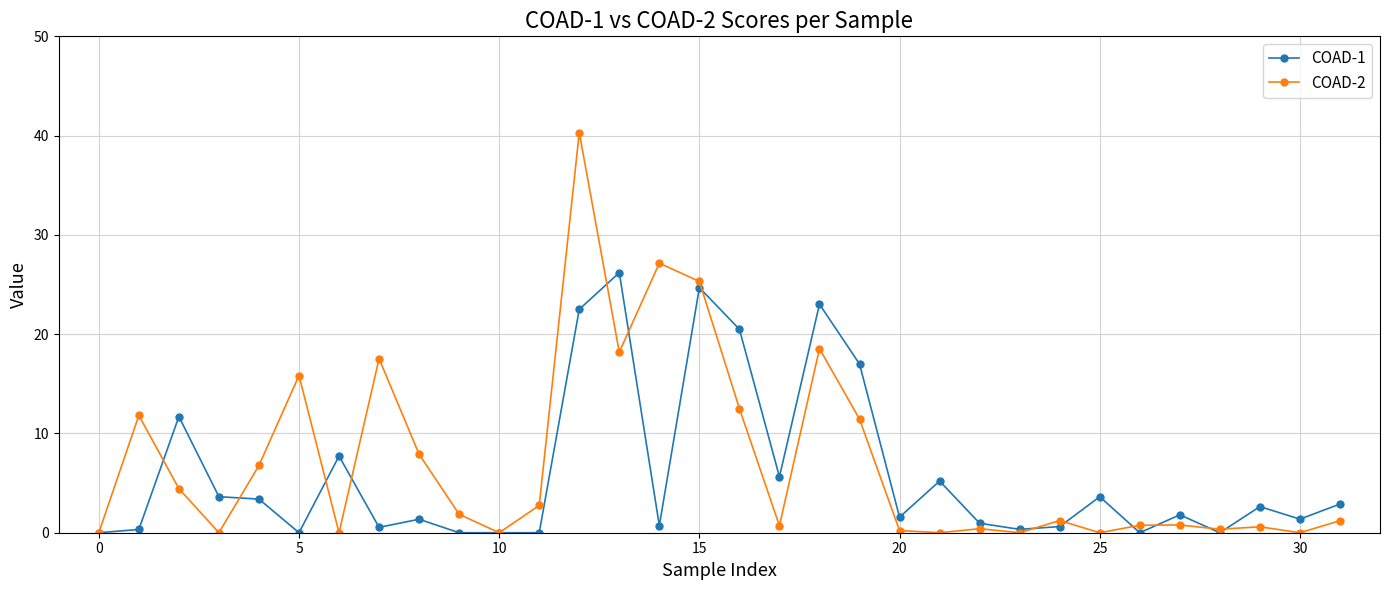

List the series in order of their peak value, highest first.

COAD-2, COAD-1